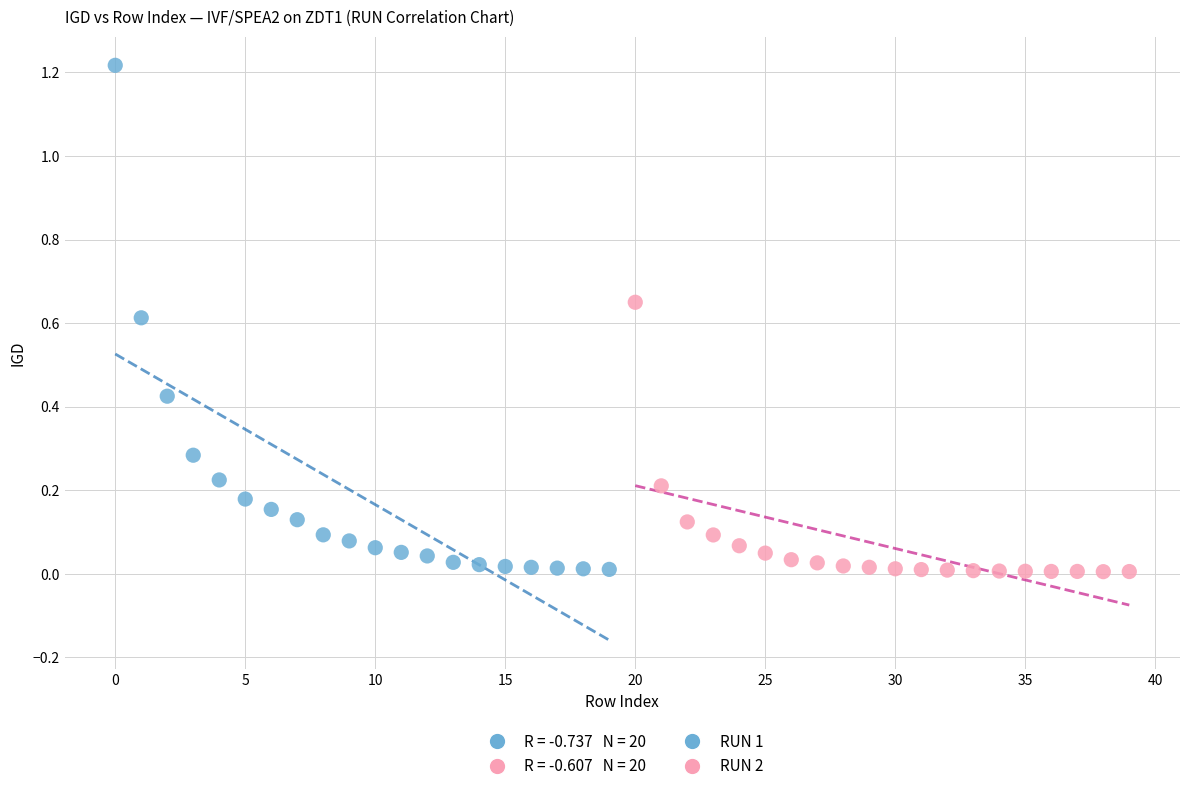

Which series has the widest spread of Y values?

RUN 1